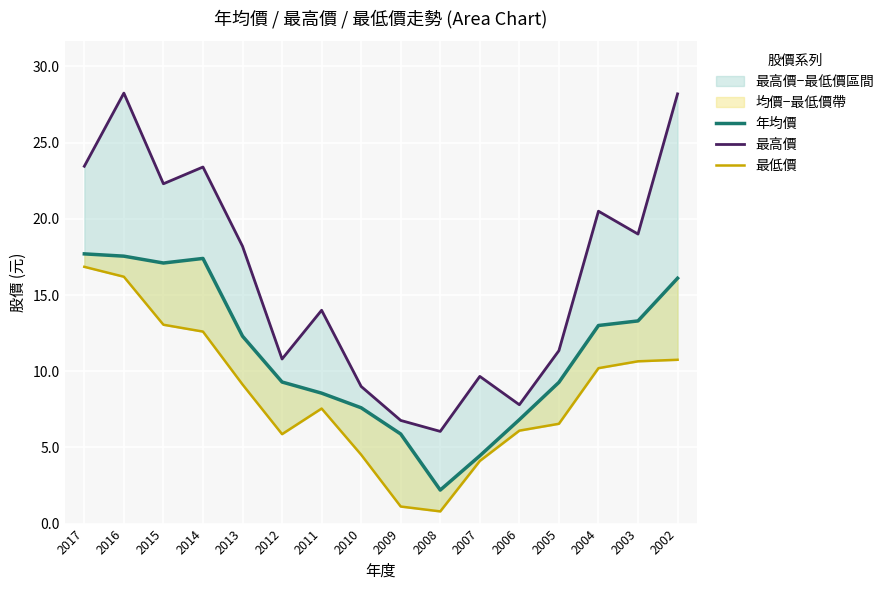

Which series has the widest spread of values?

最高價